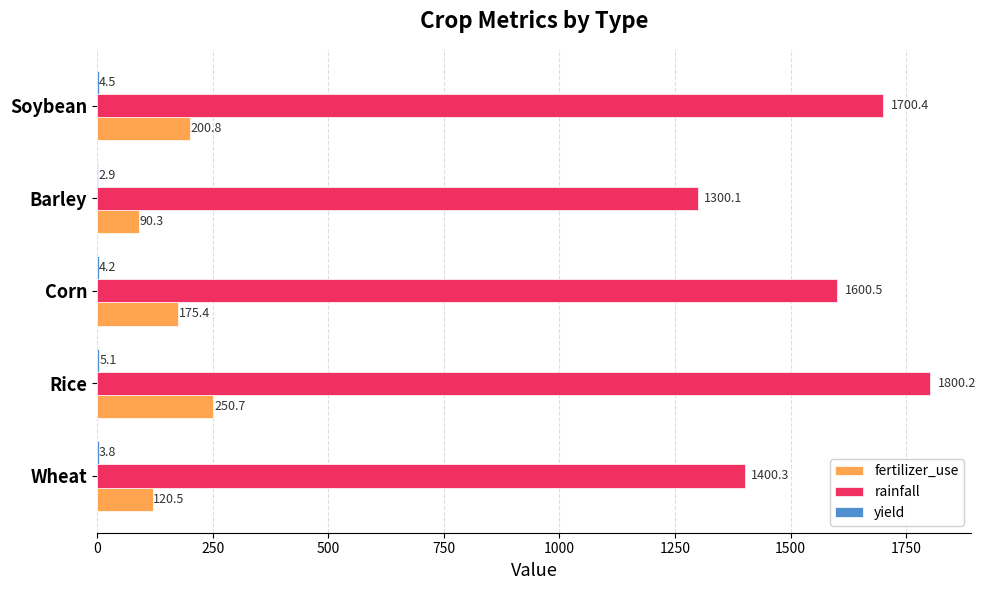

Which series changed the most between Corn and Barley?

rainfall